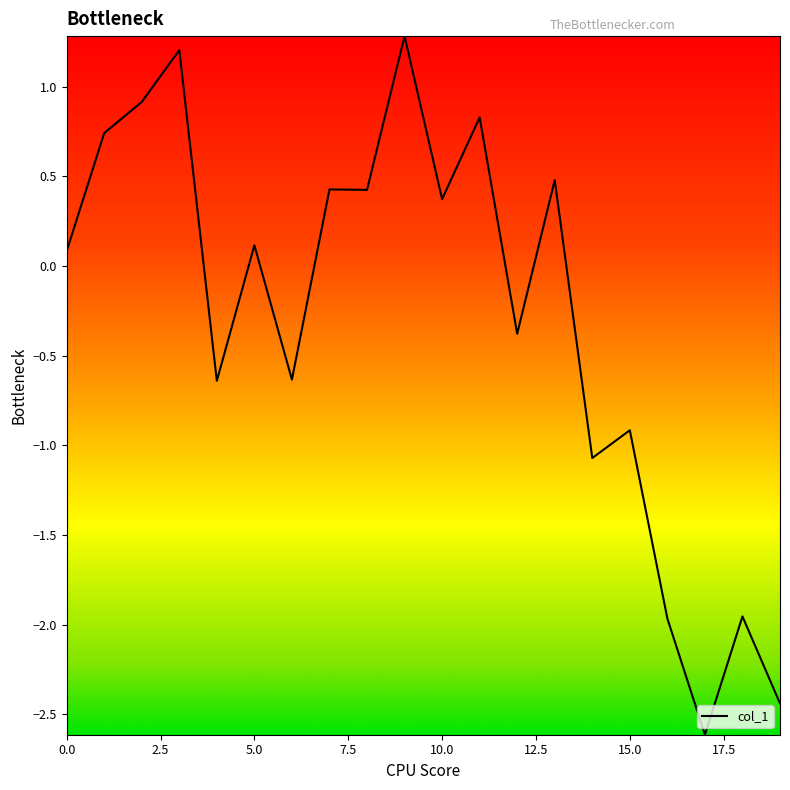

How many distinct data groups are displayed?

1